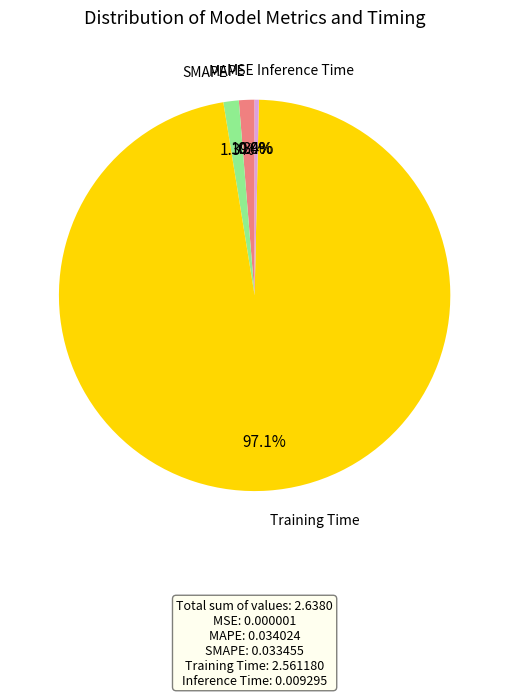

Is there any slice that represents more than half of the pie?

Yes